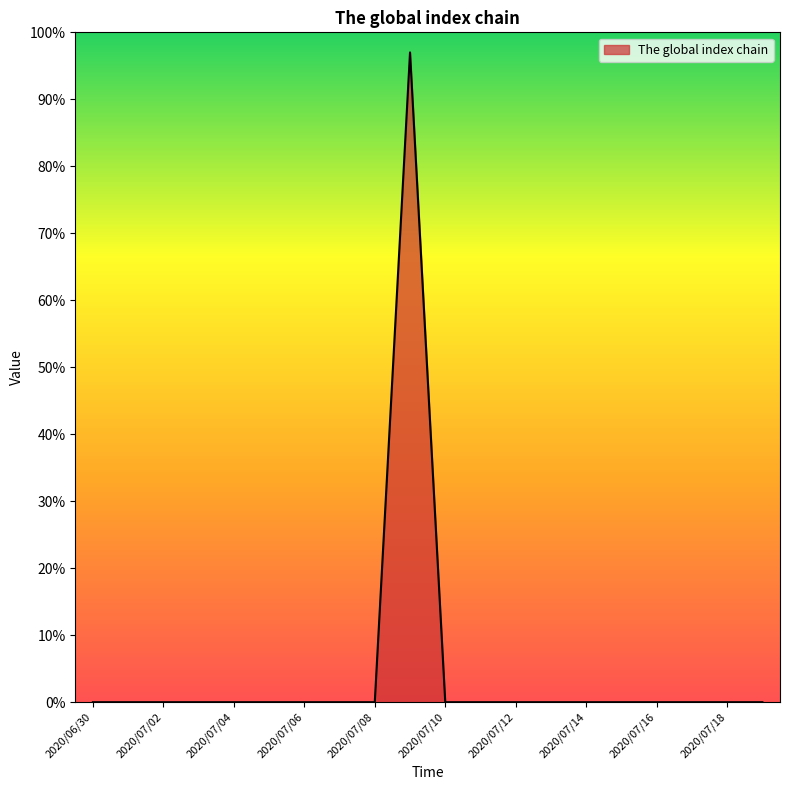

What is the greatest value displayed?

97